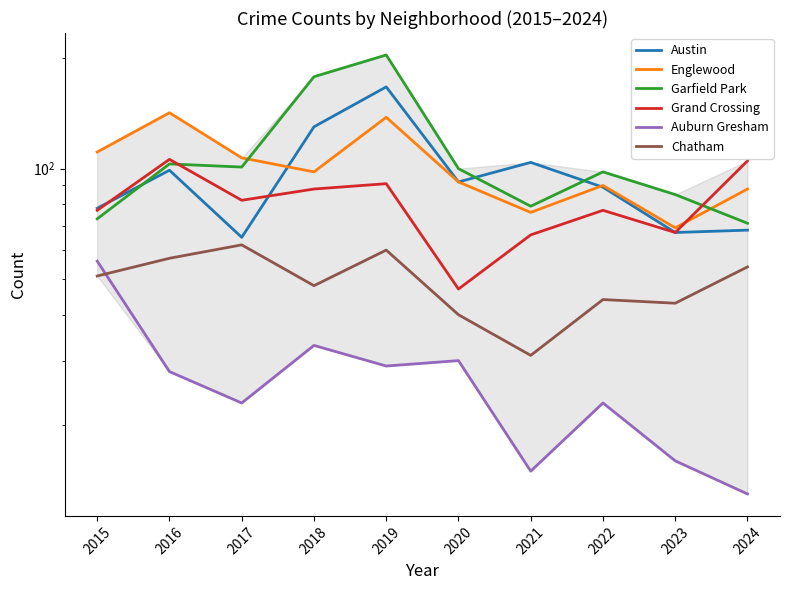

At which category is the sum across all series the highest?

2019